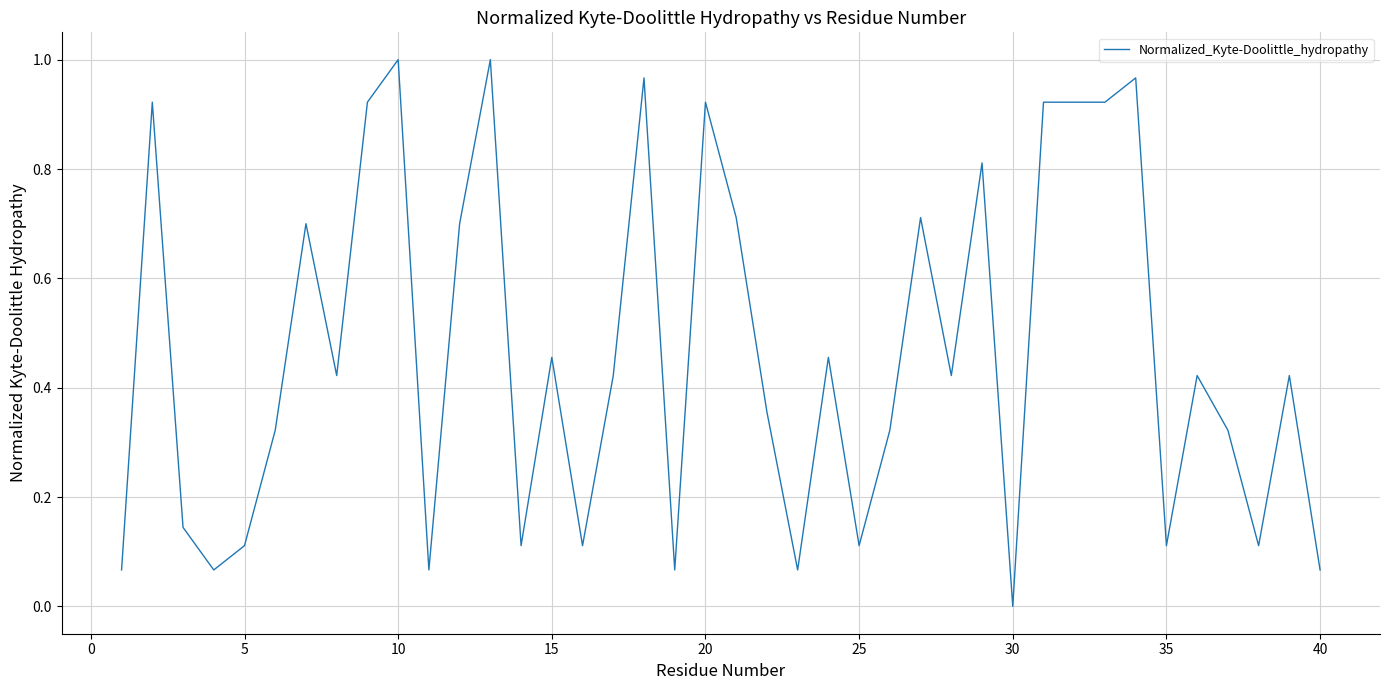

The value at 10 is 1.0. True or false?

True